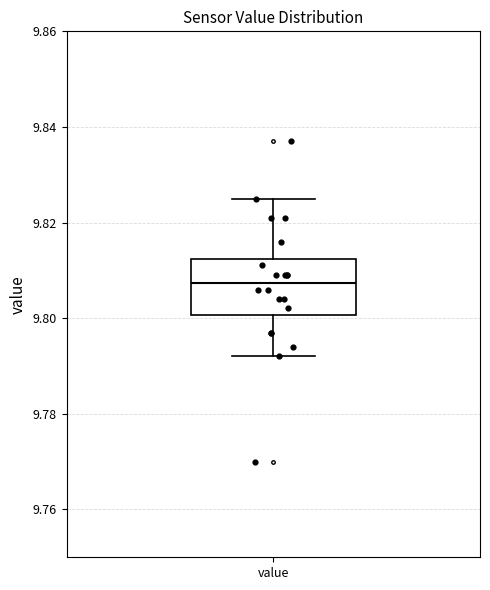

Where is the lower edge of the box for value on the y-axis? The values are not printed on the chart, so give them approximately, as read against the axis.

9.800